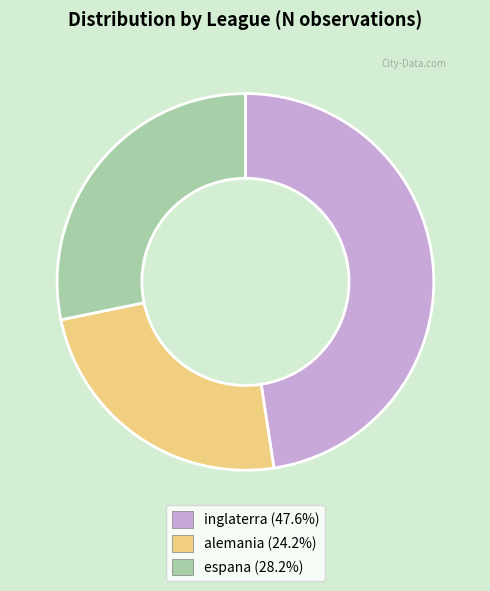

Rank the categories by value from highest to lowest.

inglaterra, espana, alemania